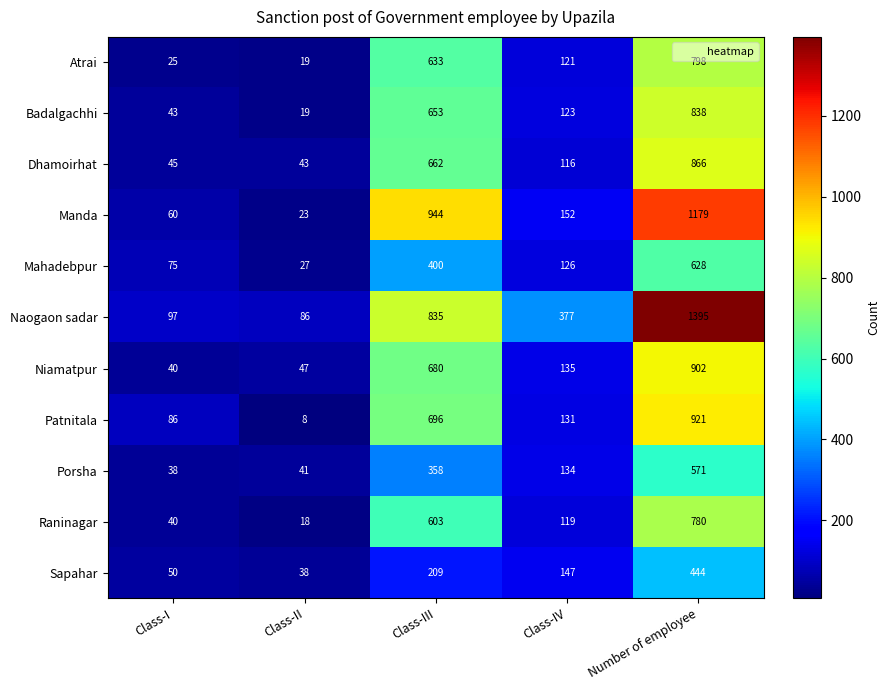

Between Class-I and Class-II, which series saw the biggest shift?

Patnitala